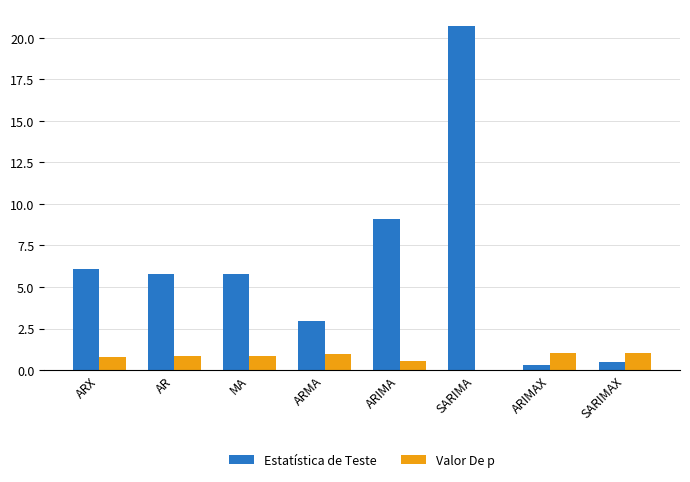

What are all the series names shown in the legend?

Estatística de Teste, Valor De p